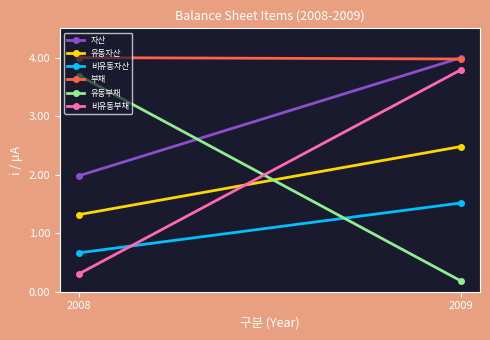

At which label does 자산 first exceed 3?

2009